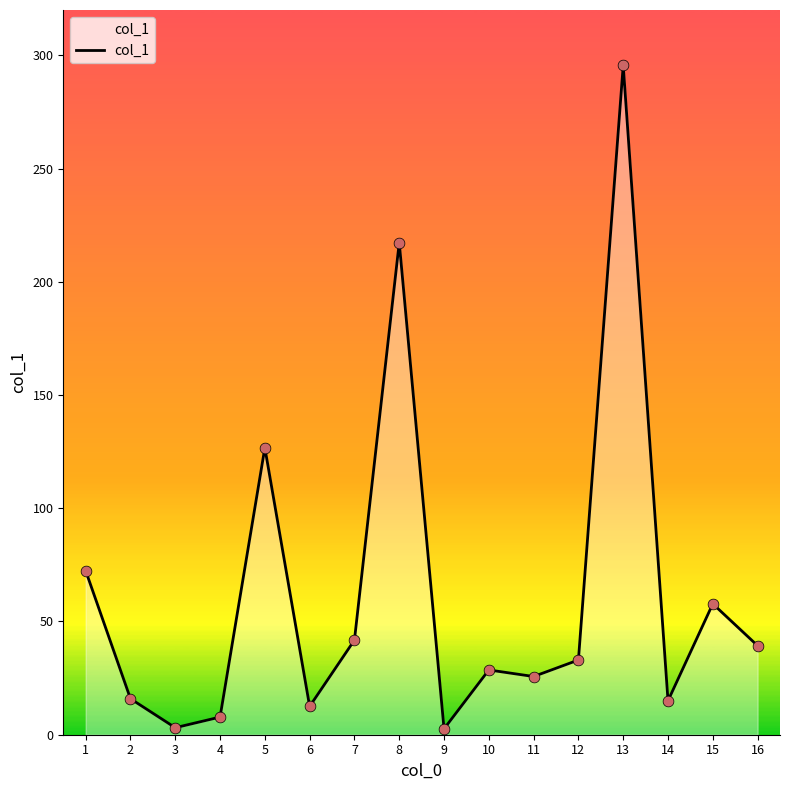

Between 4 and 6, which is larger?

6